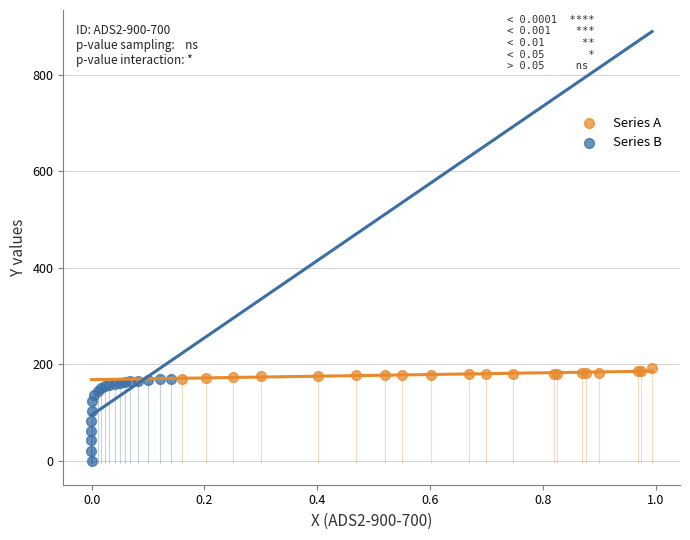

Which series has the widest spread of Y values?

Series B